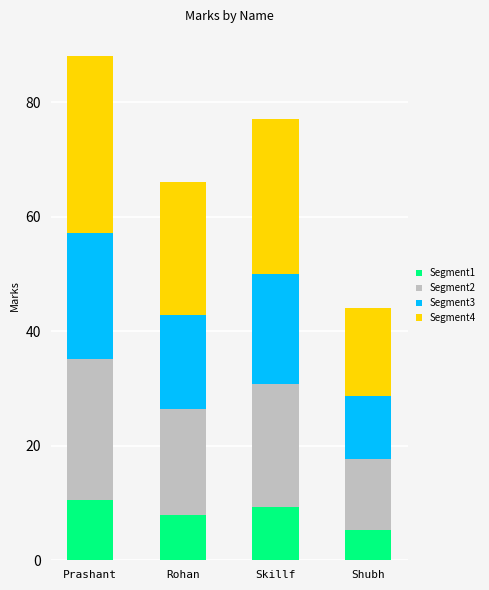

True or false: Segment1 has a value of 16.2 at Prashant.

False